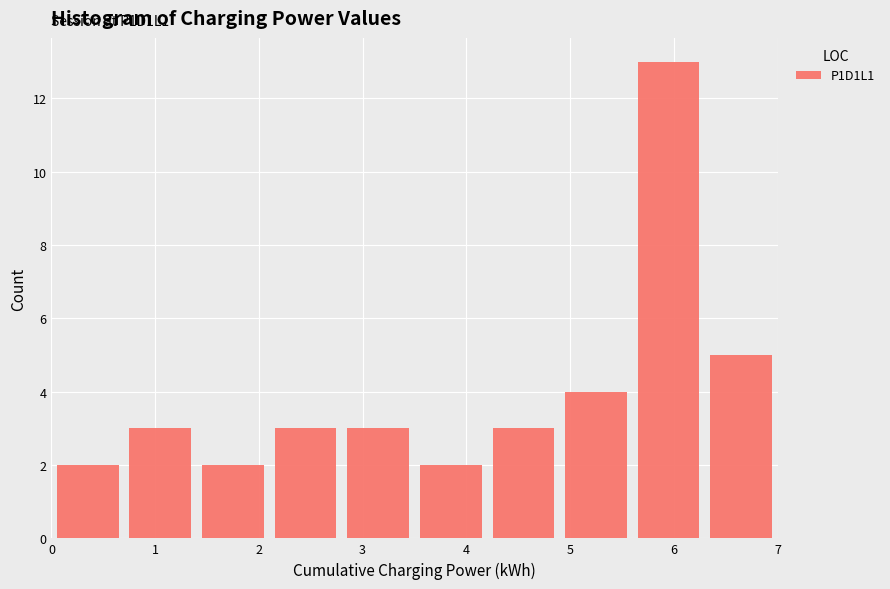

Over which range of the x-axis is the bar tallest?

5.6 to 6.3